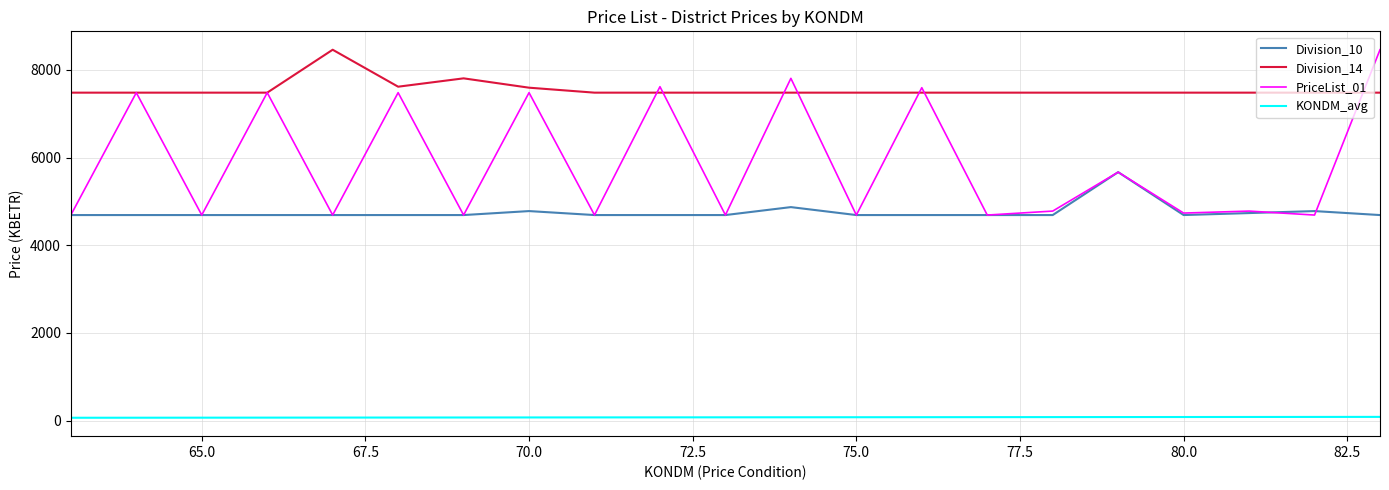

Which series has the widest spread of values?

PriceList_01